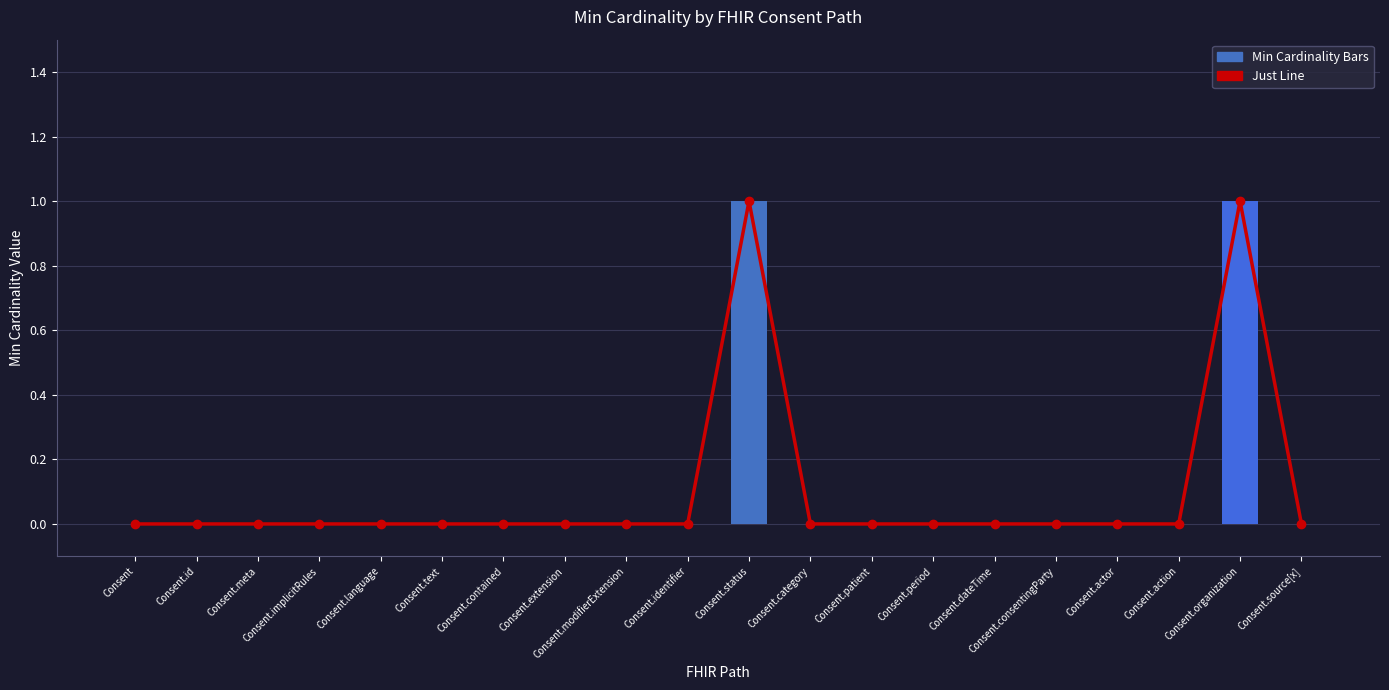

What position from the right is Consent.status?

10